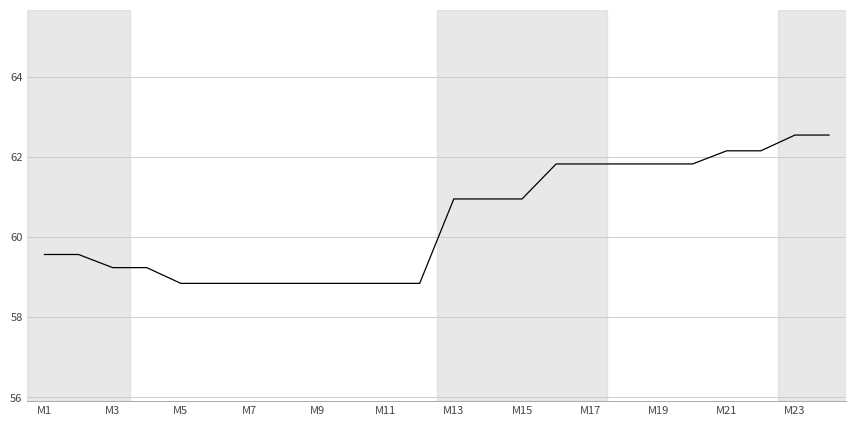

What is the difference between the maximum and minimum values?

3.7